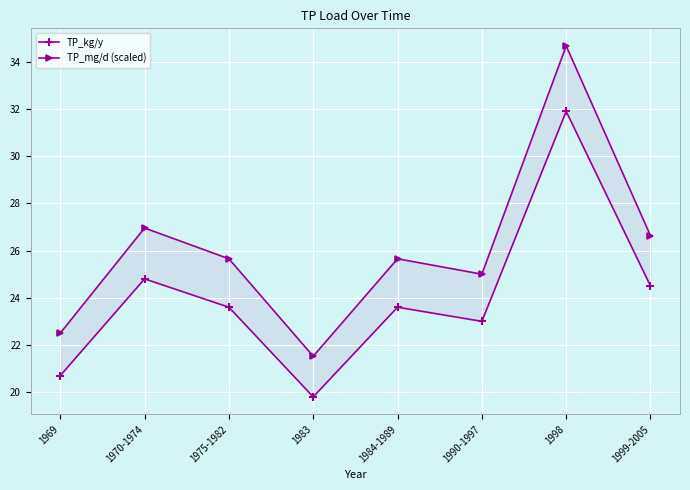

What is the difference between the second highest and second lowest values in the TP_kg/y series?

4.1